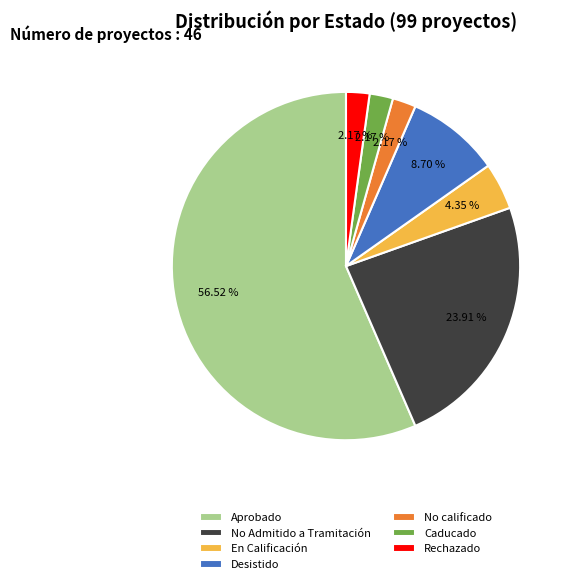

The Aprobado slice represents 51% of the pie. True or false?

False